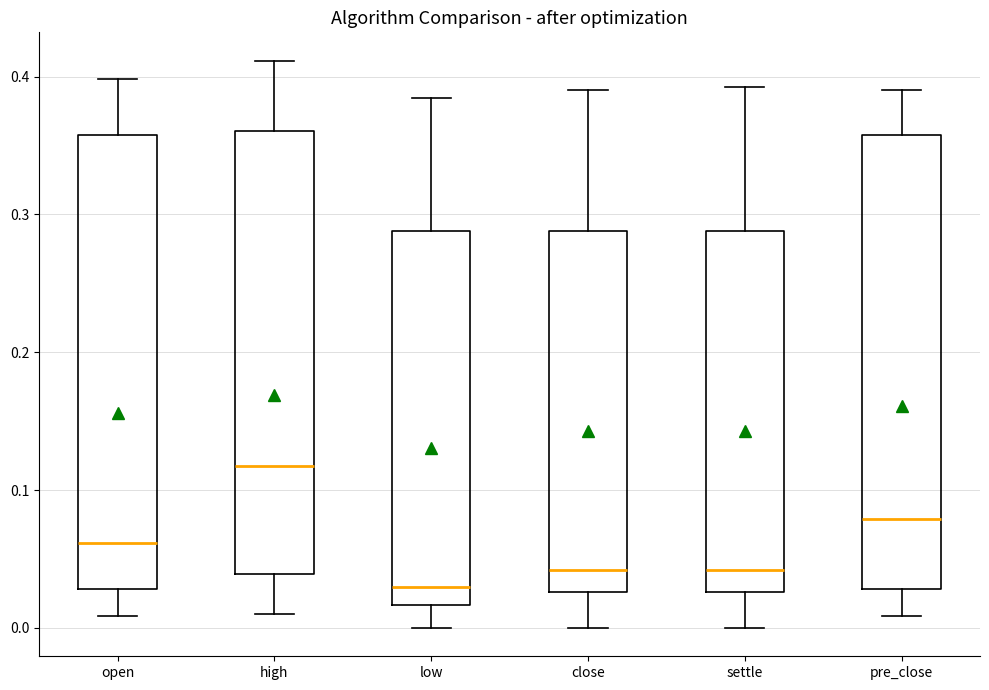

Reading left to right, transcribe this box plot: for each box, give where its median line is, the range the box spans, and where its two whiskers end, as read against the y-axis. The values are not printed on the chart, so give them approximately, as read against the axis.

open: median 0.06, box 0.03 to 0.36, whiskers 0.01 to 0.40
high: median 0.12, box 0.04 to 0.36, whiskers 0.01 to 0.41
low: median 0.03, box 0.02 to 0.29, whiskers 0.00 to 0.38
close: median 0.04, box 0.03 to 0.29, whiskers 0.00 to 0.39
settle: median 0.04, box 0.03 to 0.29, whiskers 0.00 to 0.39
pre_close: median 0.08, box 0.03 to 0.36, whiskers 0.01 to 0.39